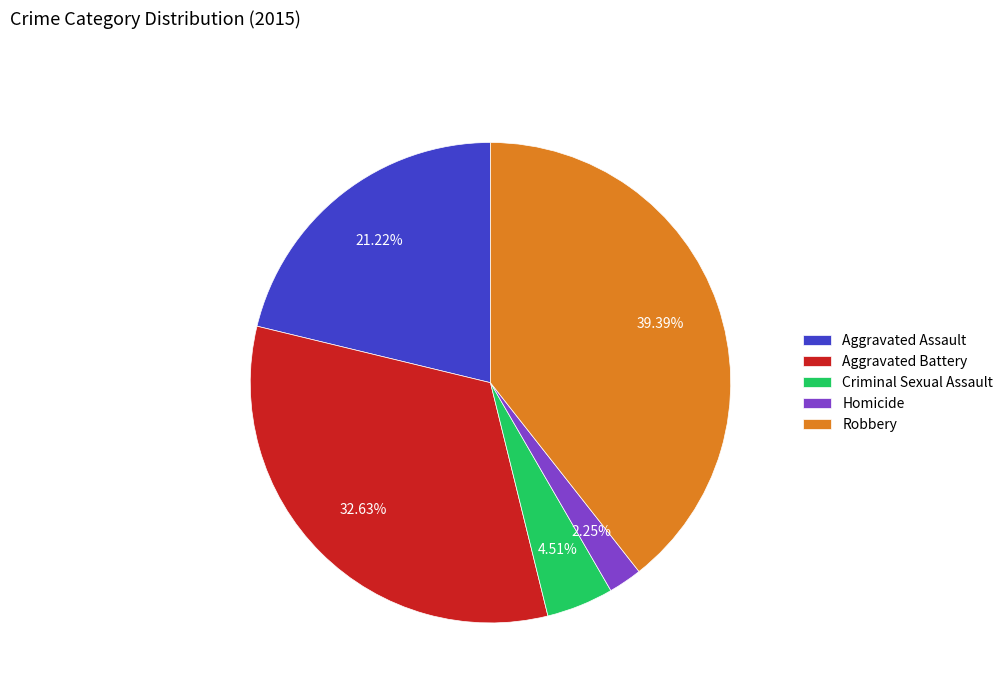

How many slices are in this pie chart?

5